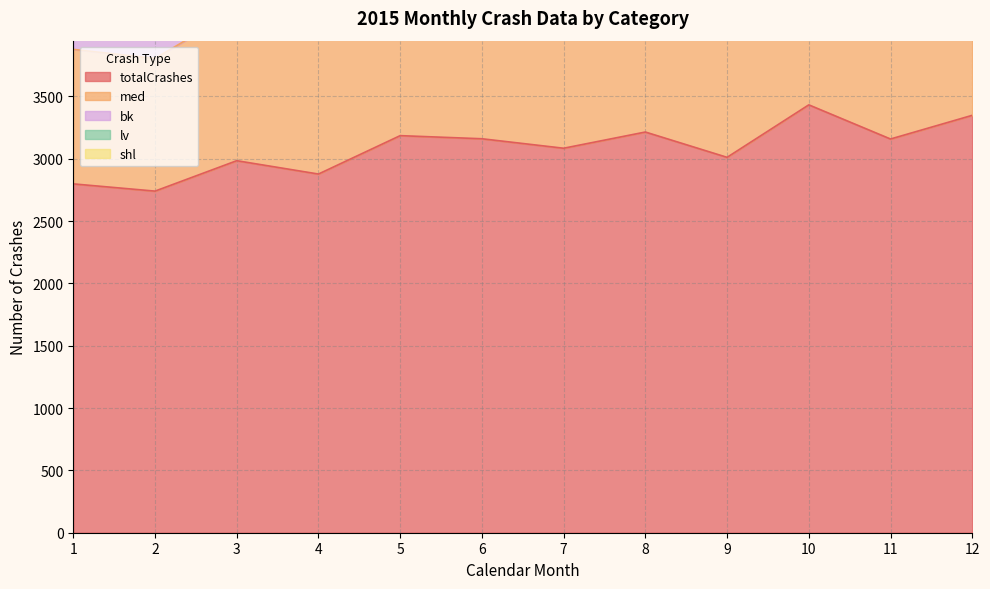

Reading right to left, transcribe all the data shown in this chart.

totalCrashes: 3348	3158	3432	3011	3214	3084	3160	3185	2877	2984	2740	2798
med: 1071	1008	1171	1006	1075	1118	1186	1215	1165	1208	1064	1079
bk: 1424	1310	1375	1189	1158	1049	1032	943	833	833	793	681
lv: 736	638	703	617	717	695	714	743	671	666	678	719
shl: 289	303	309	241	305	290	282	288	242	306	246	298